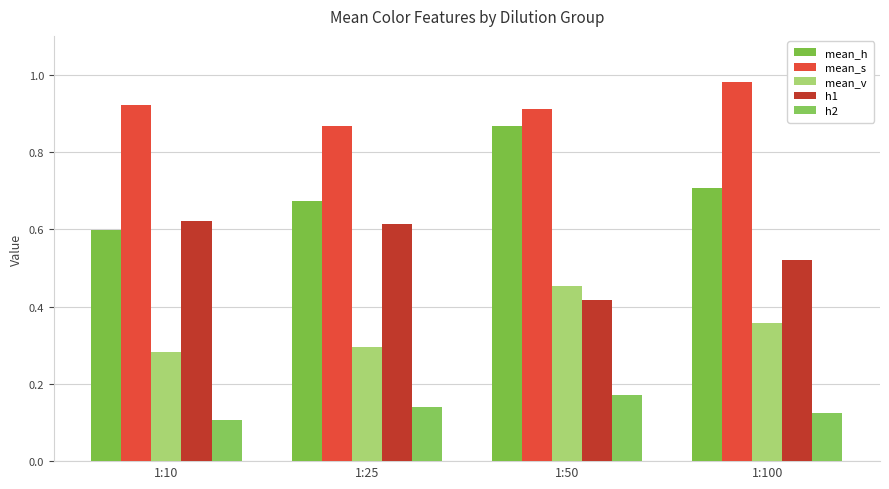

What are all the series names shown in the legend?

mean_h, mean_s, mean_v, h1, h2